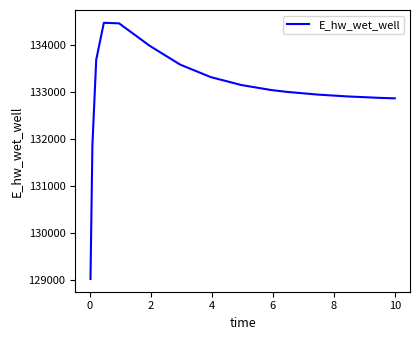

What is the difference between the maximum and minimum values?

5462.9